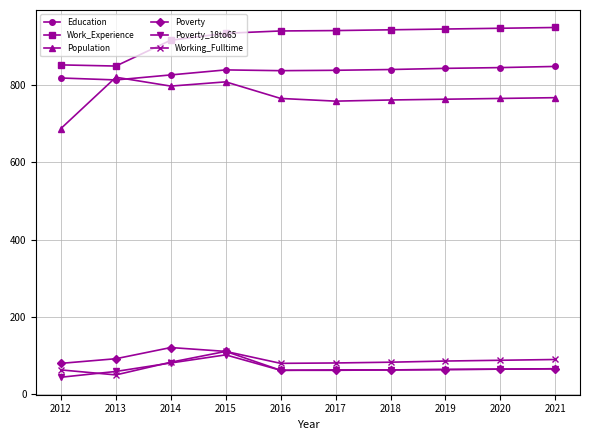

What is the total value across all series at 2019?

2765